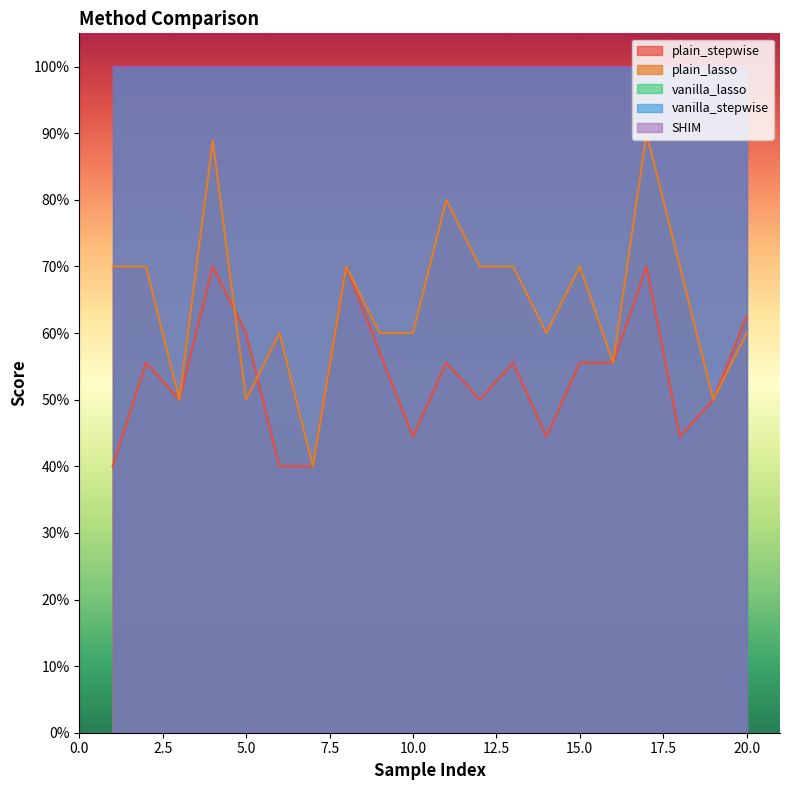

What is the difference between the highest and lowest values at 20?

0.4